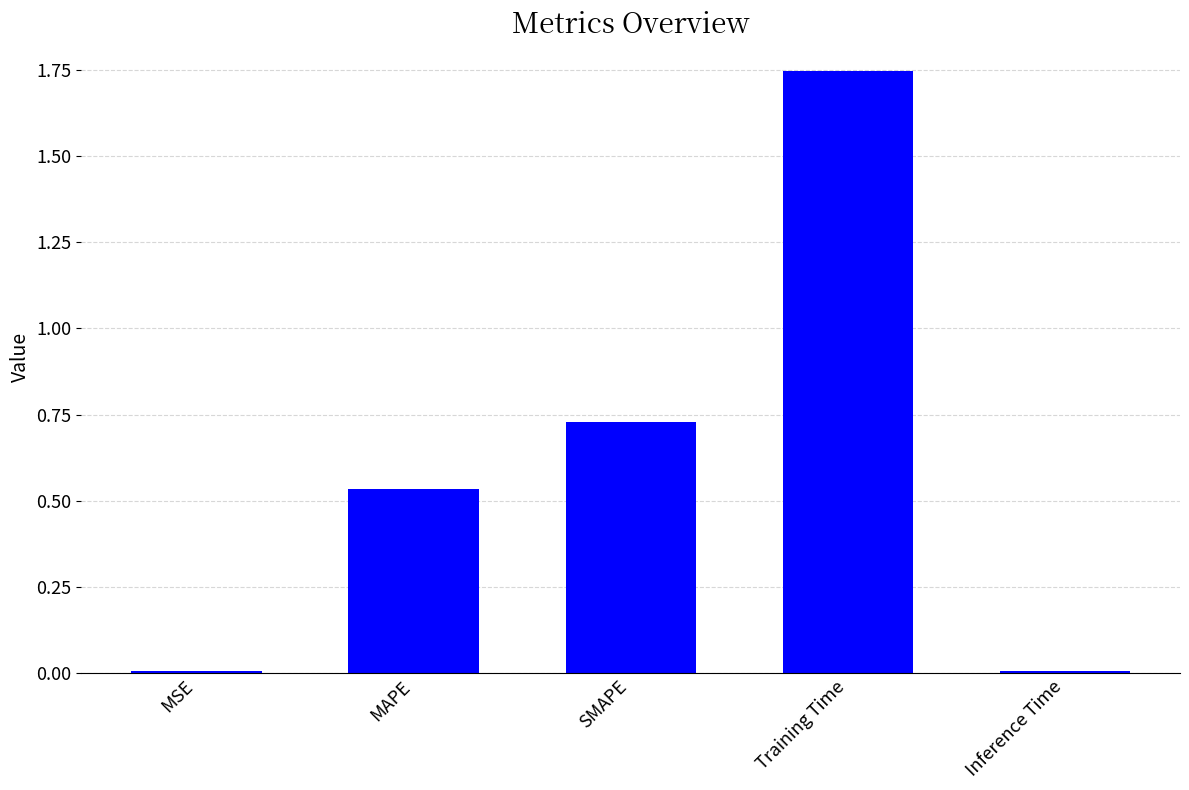

Which category has the highest value across all series?

Training Time